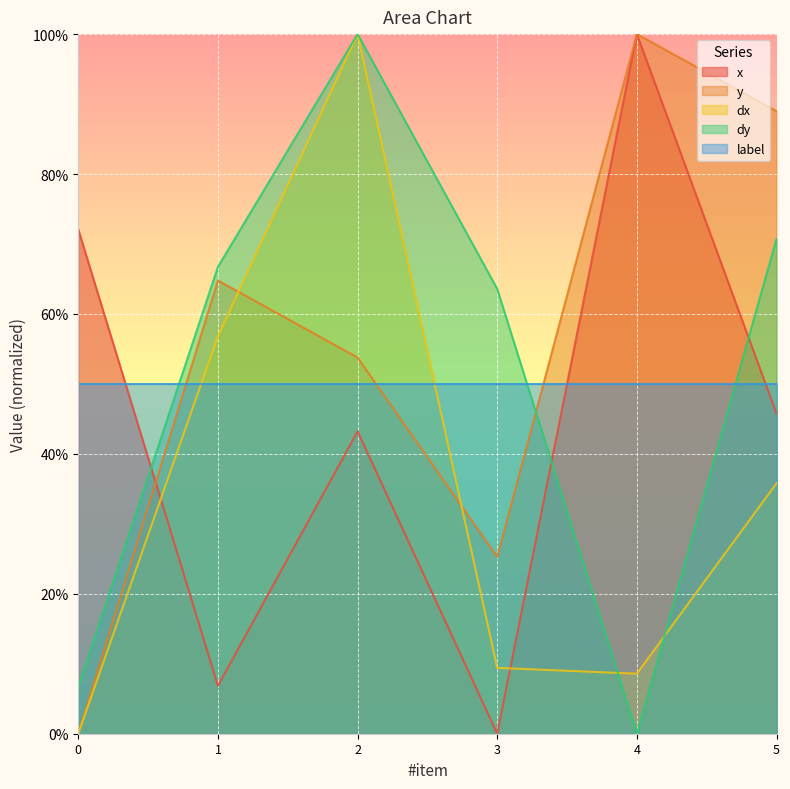

True or false: dx has a value of 13.7 at 5.

False